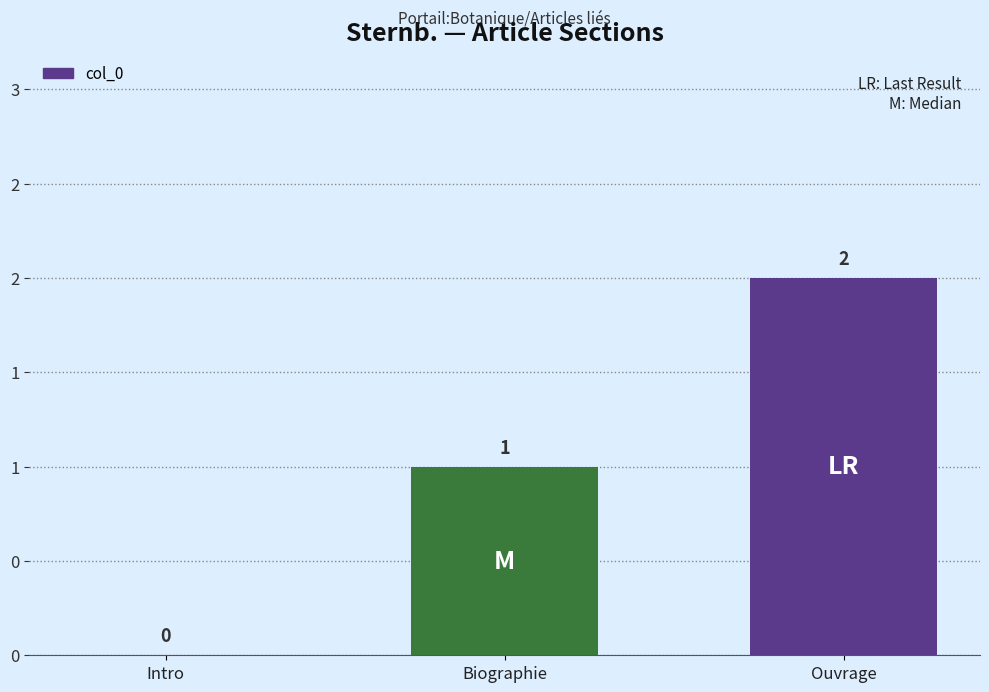

True or false: the data shows 3 at Ouvrage.

False